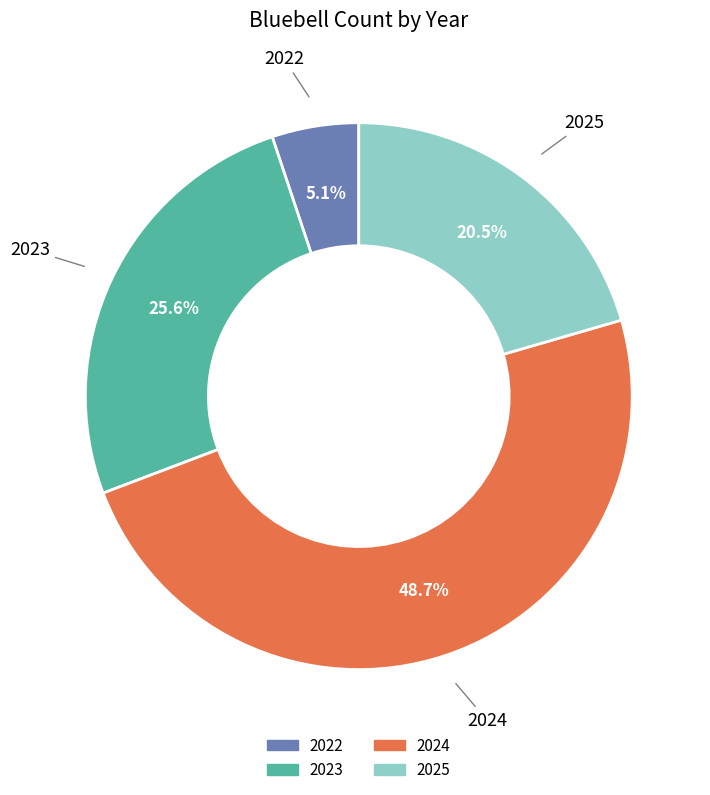

What portion of the pie excludes 2024?

51.3%